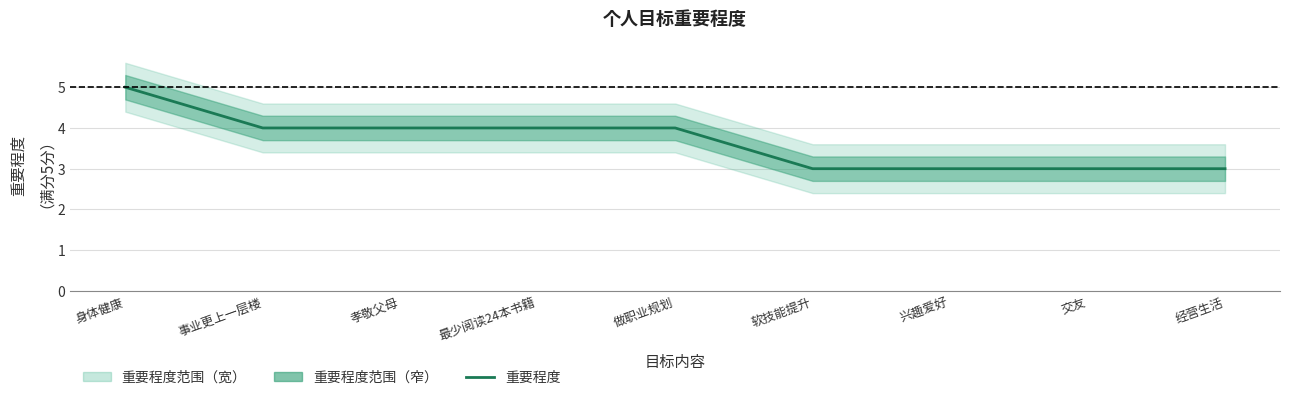

Reading right to left, list all the values displayed in this chart.

经营生活=3	交友=3	兴趣爱好=3	软技能提升=3	做职业规划=4	最少阅读24本书籍=4	孝敬父母=4	事业更上一层楼=4	身体健康=5